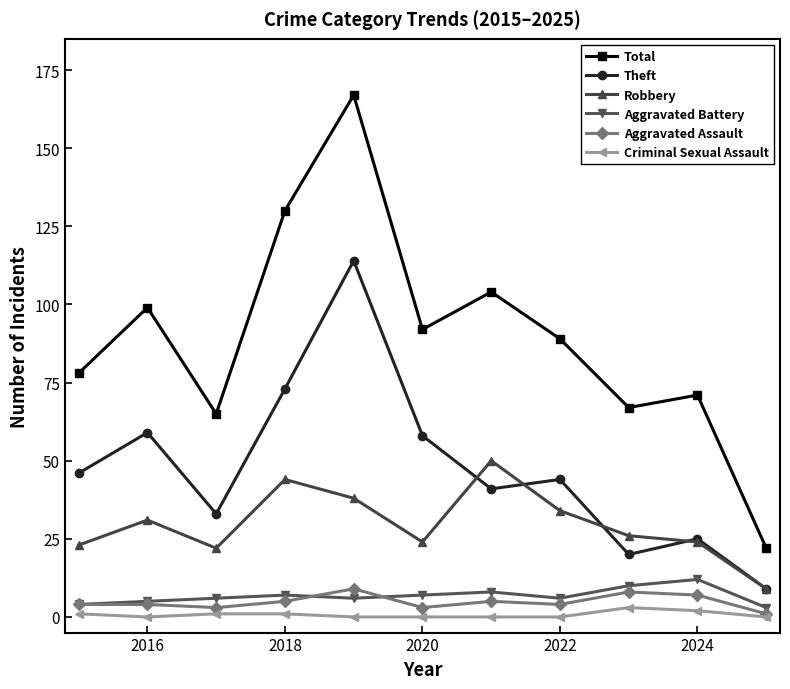

Which series has the widest spread of values?

Total